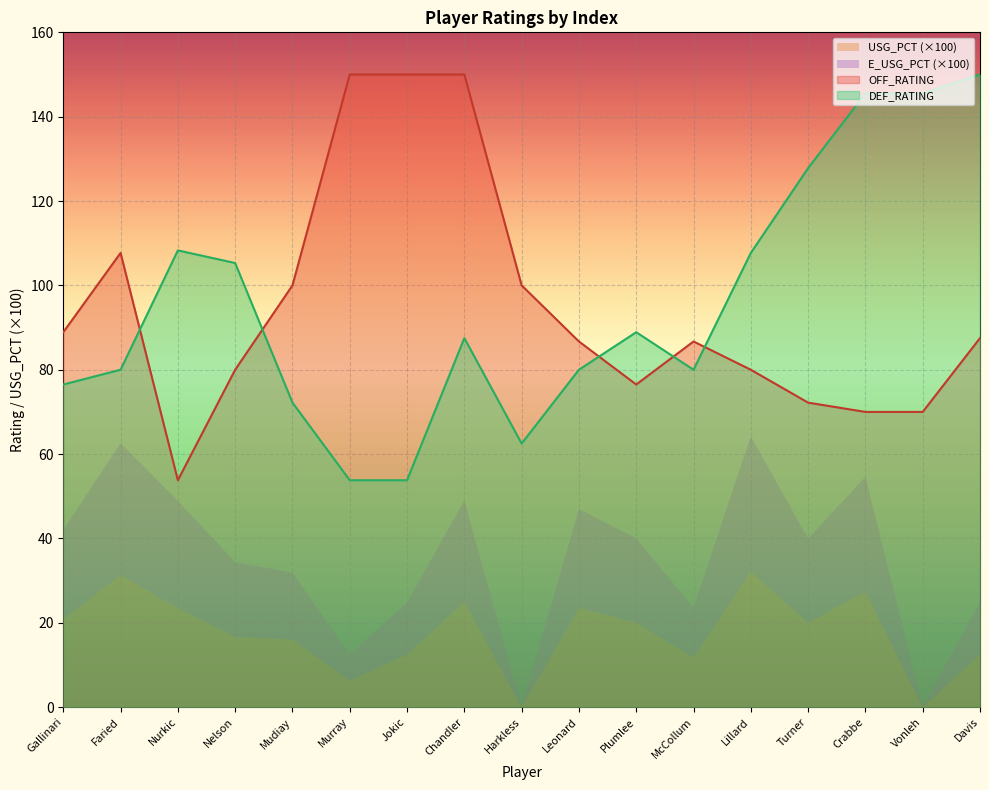

What is the approximate value of OFF_RATING at Nelson?

80.0